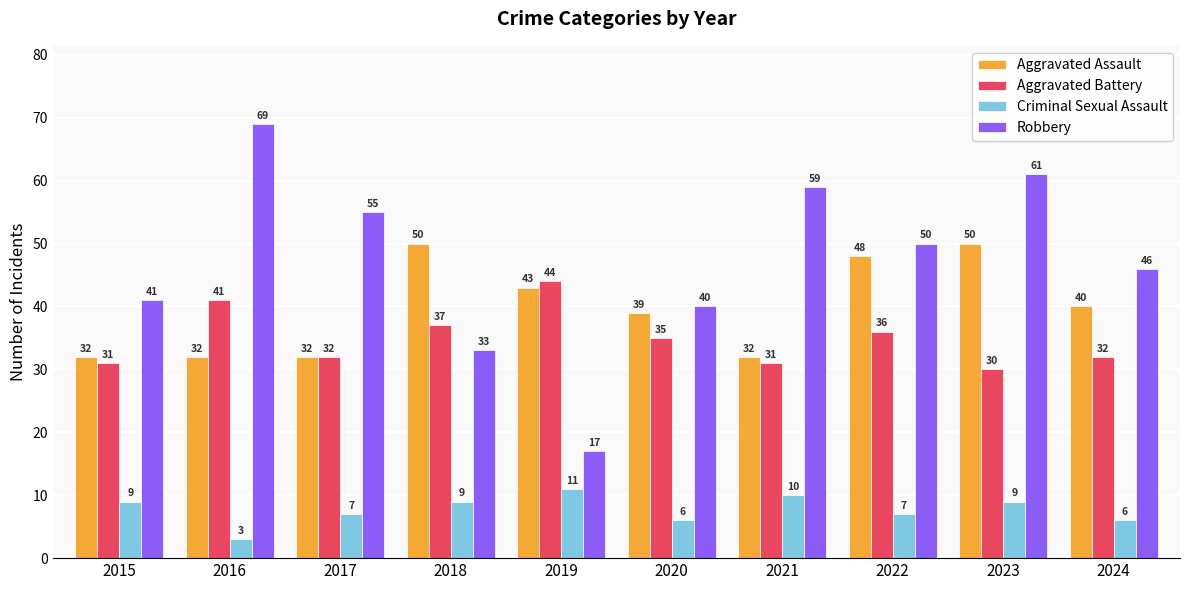

What are all the series names shown in the legend?

Aggravated Assault, Aggravated Battery, Criminal Sexual Assault, Robbery